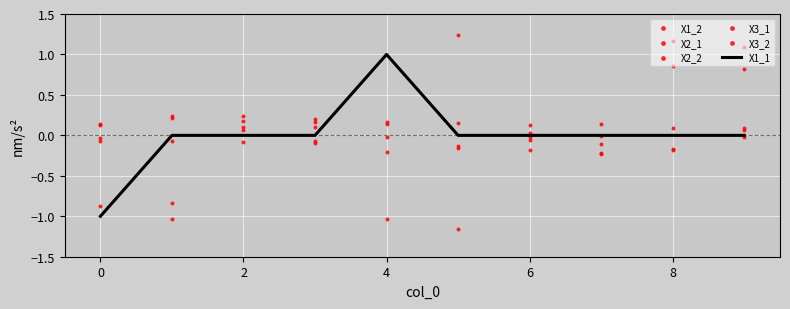

What are all the series names shown in the legend?

X1_1, X1_2, X2_1, X2_2, X3_1, X3_2